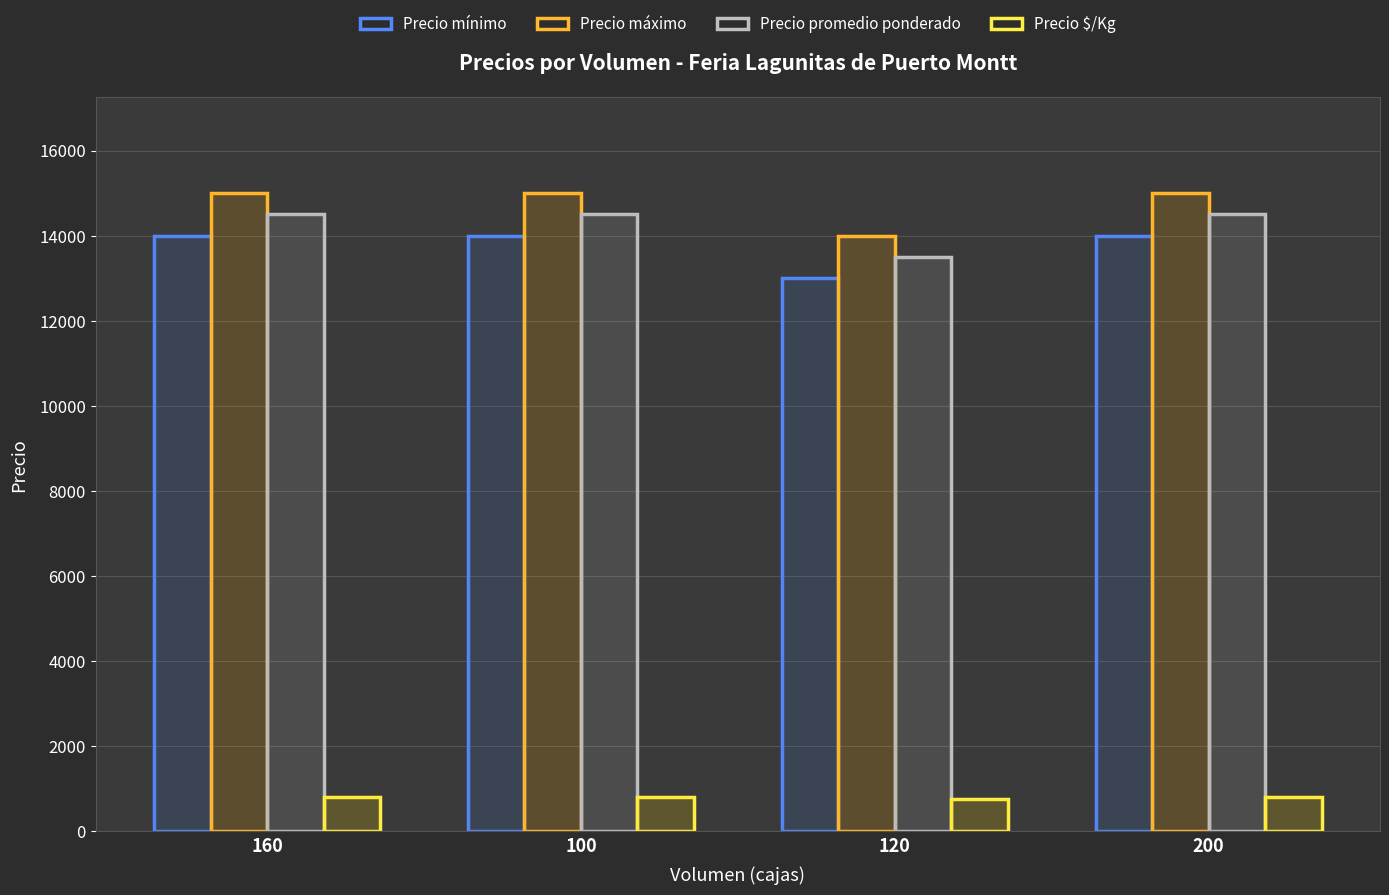

Which category has the highest value across all series?

160